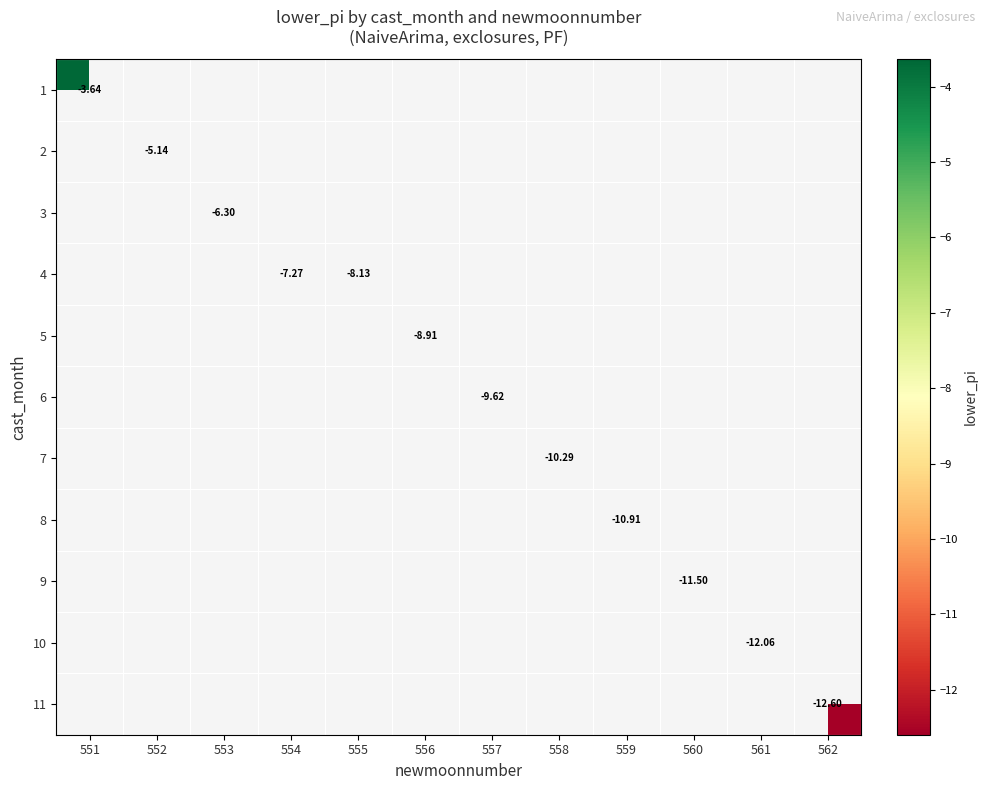

How many values in 9 are below zero?

1